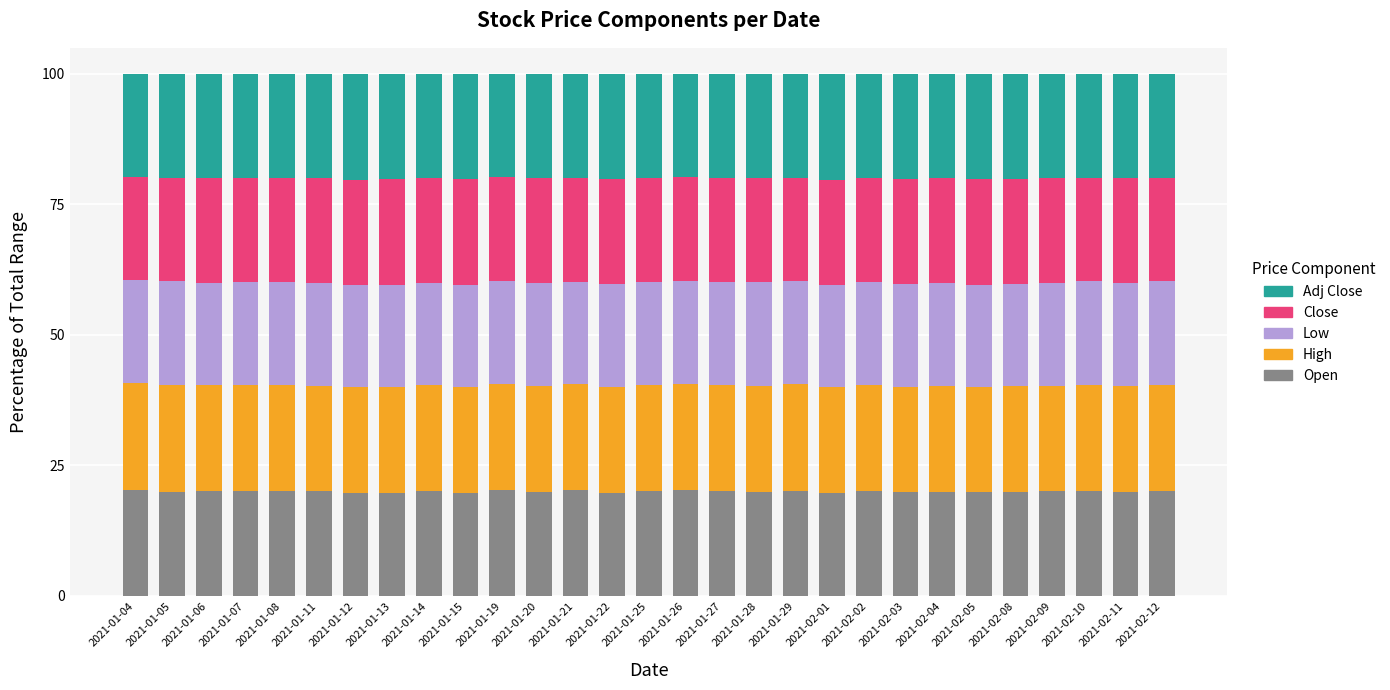

What is the lowest value of the Open series?

19.6